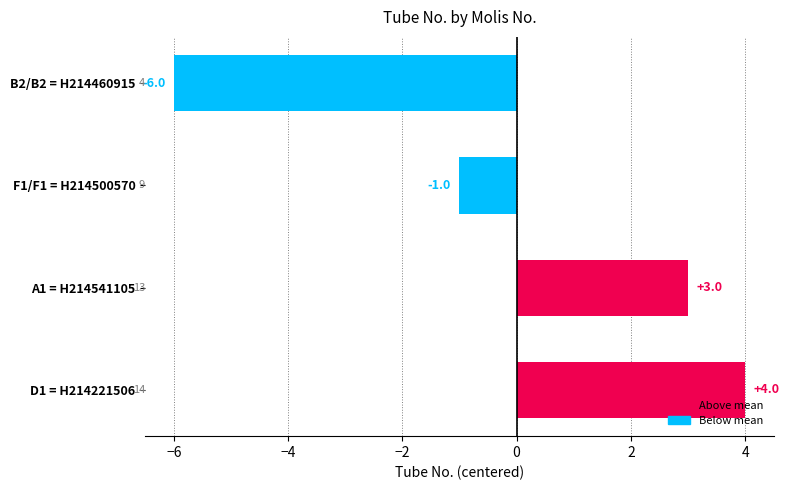

Does the chart contain any negative values?

Yes